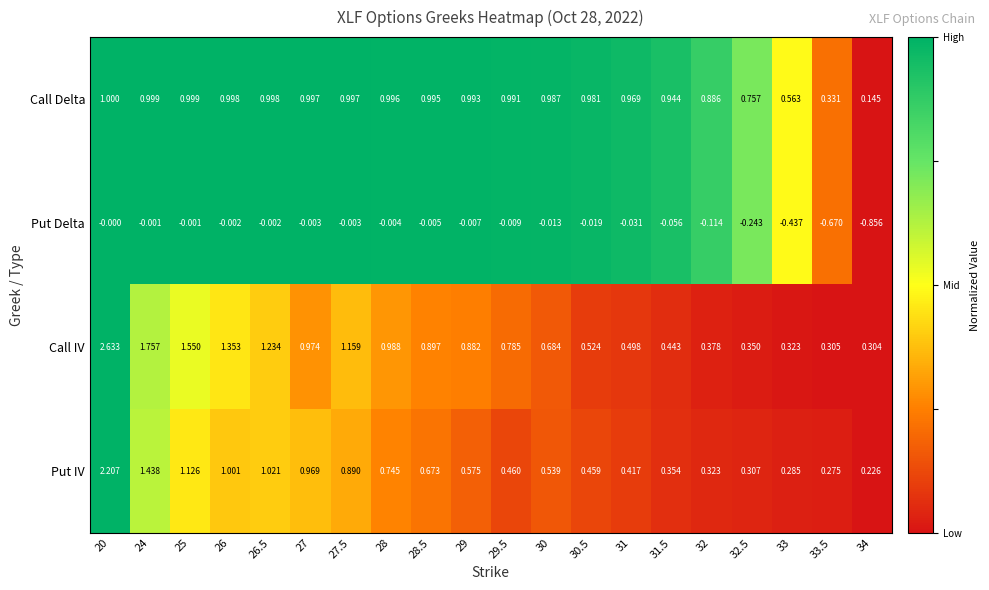

List the series in order of their peak value, lowest first.

Put Delta, Call Delta, Put IV, Call IV